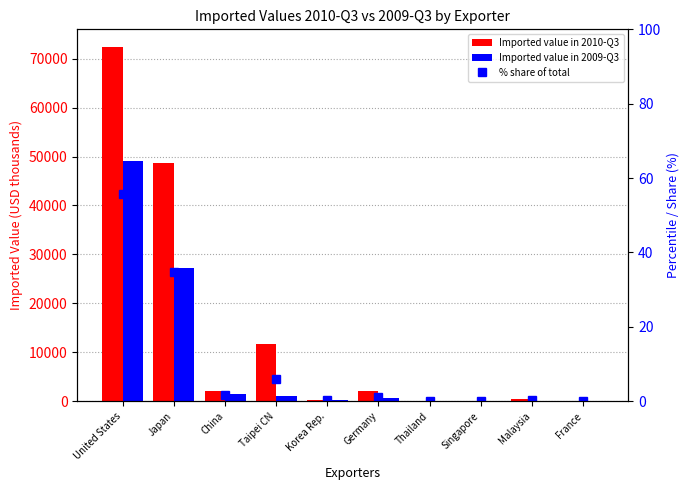

What is the sum of all % share of total values?

100.0